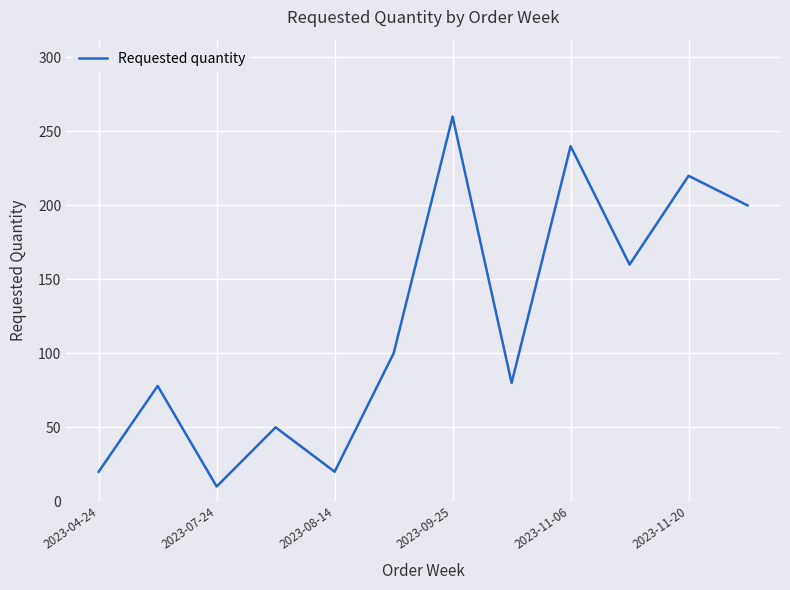

Reading right to left, extract all data points from this chart.

200	220	160	240	80	260	100	20	50	10	78	20